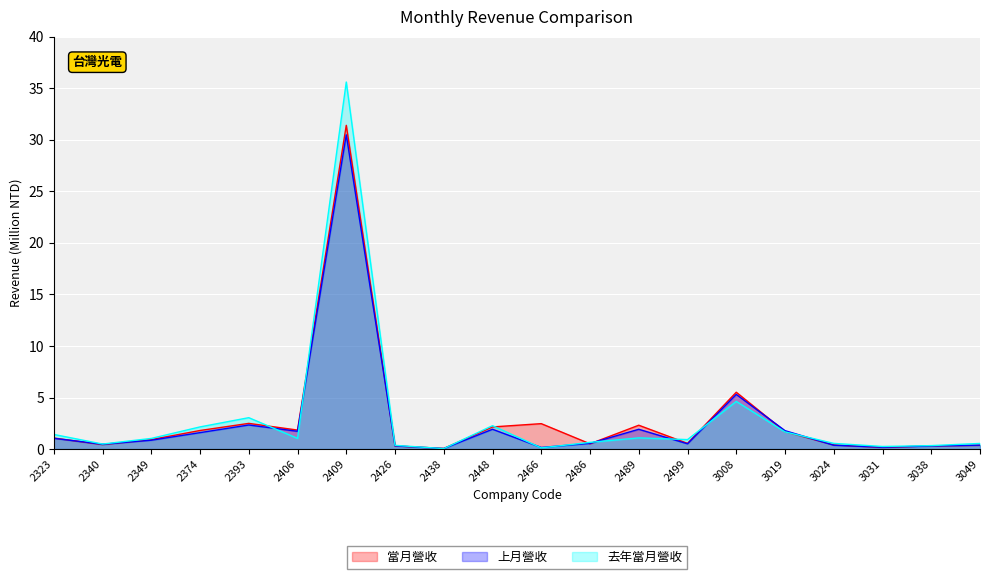

True or false: 去年當月營收 has a value of 2.9 at 3019.

False